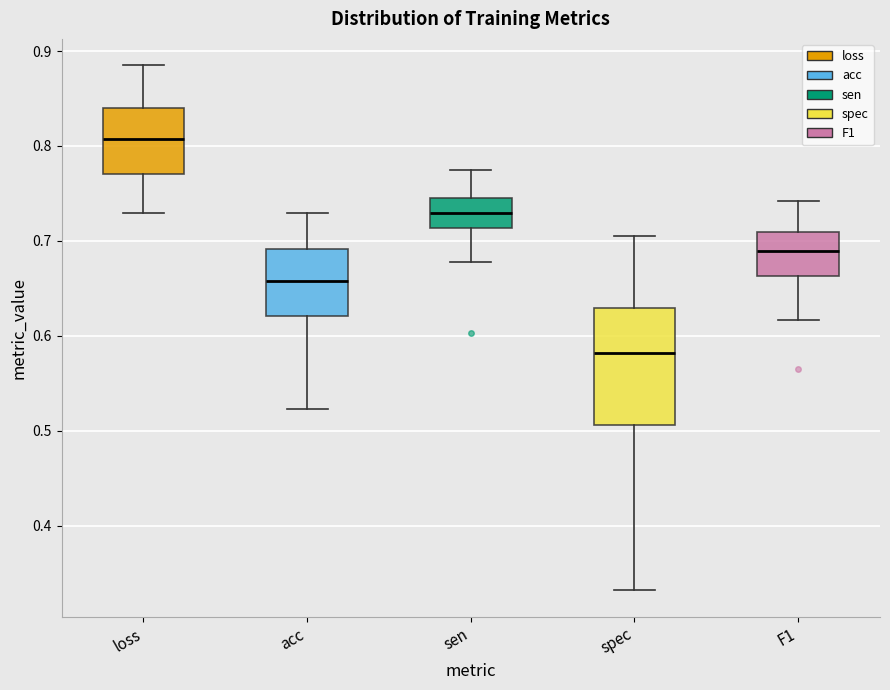

Reading left to right, read every box against the y-axis: the position of its median line, the range the box covers, and the ends of its whiskers. The values are not printed on the chart, so give them approximately, as read against the axis.

loss: median 0.81, box 0.77 to 0.84, whiskers 0.73 to 0.89
acc: median 0.66, box 0.62 to 0.69, whiskers 0.52 to 0.73
sen: median 0.73, box 0.71 to 0.75, whiskers 0.68 to 0.77
spec: median 0.58, box 0.51 to 0.63, whiskers 0.33 to 0.71
F1: median 0.69, box 0.66 to 0.71, whiskers 0.62 to 0.74